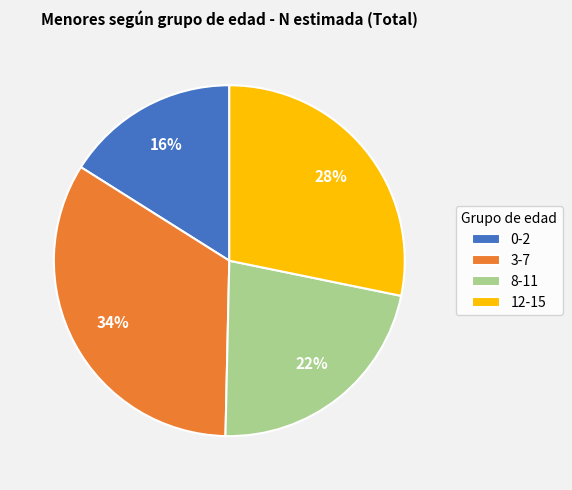

What percentage is the 8-11 slice, to the nearest percent?

22%